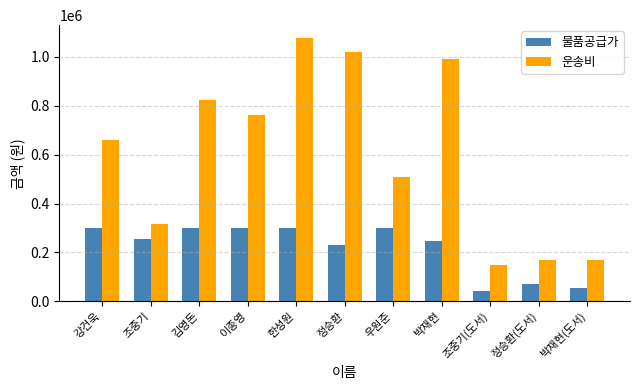

The 물품공급가 series shows 54900 at 박재현(도서). True or false?

True